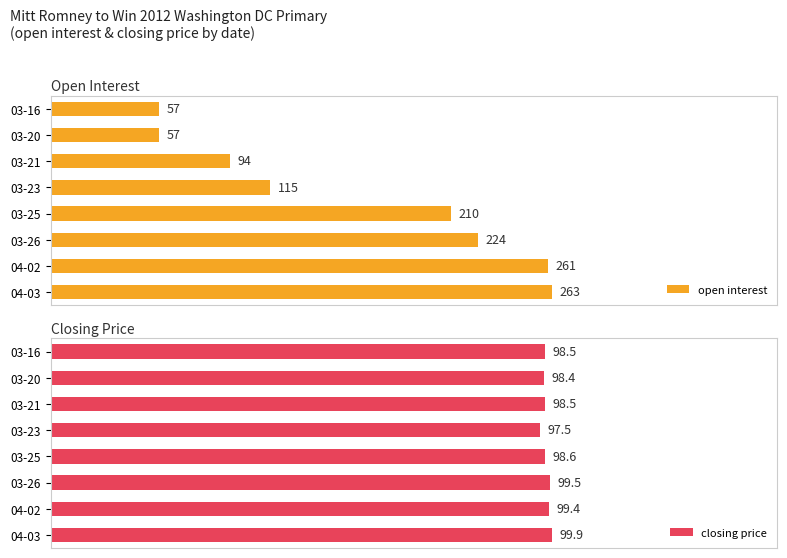

Which category has the lowest value in the closing price series?

03-23